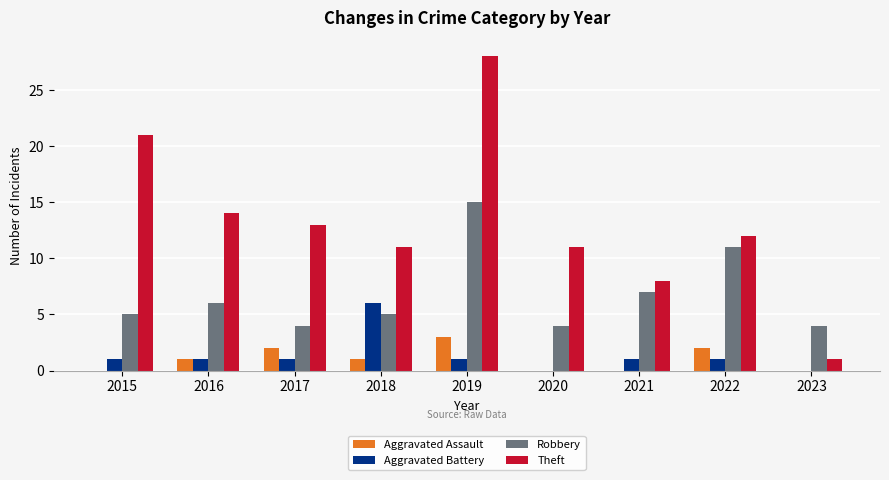

What is the greatest value displayed?

28